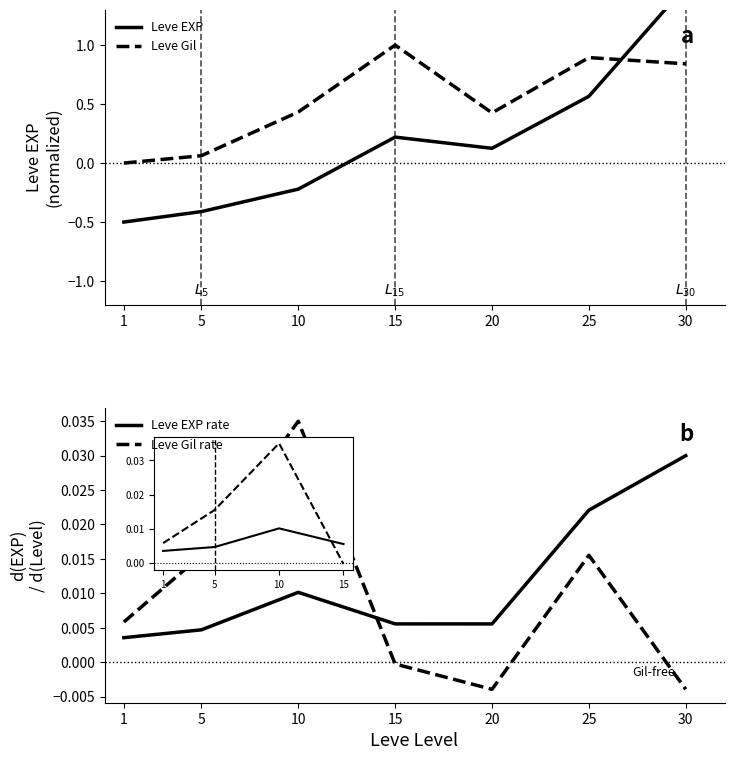

What is the minimum value shown in the chart?

-0.5